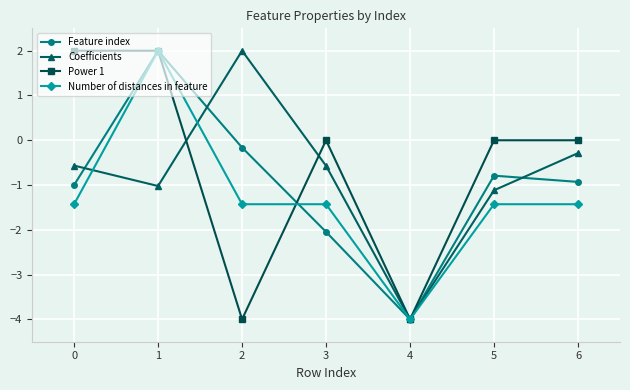

What is the value of the Feature index point at the 3rd from the left?

-0.2